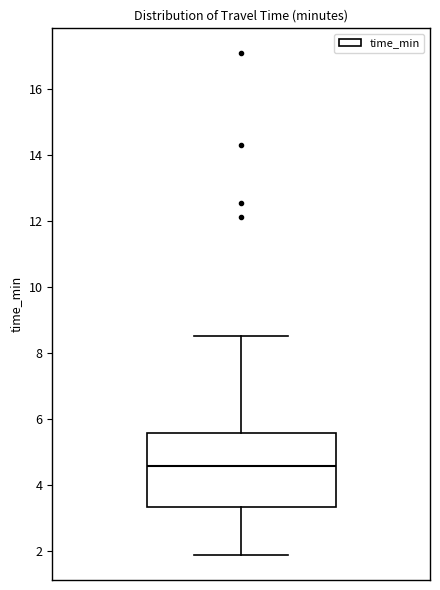

Transcribe this box plot: give where the median line is, the range the box spans, and where the two whiskers end, as read against the y-axis. The values are not printed on the chart, so give them approximately, as read against the axis.

median 4.6, box 3.4 to 5.6, whiskers 1.8 to 8.6